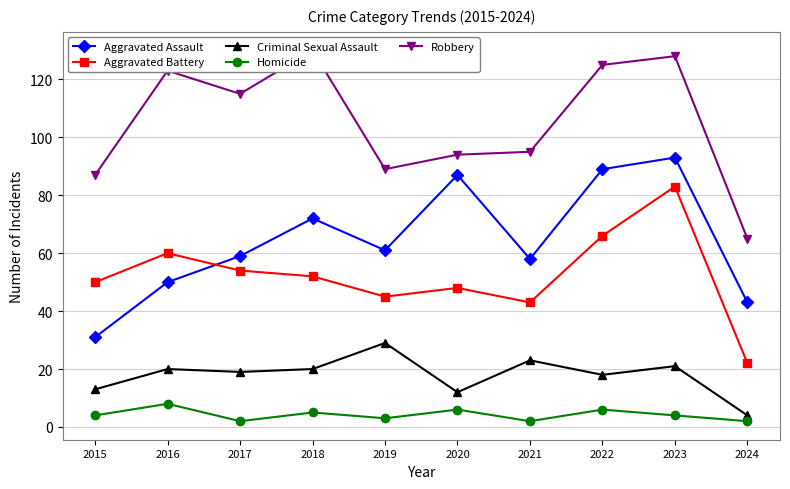

Reading left to right, what are all the values shown in this chart?

Aggravated Assault: 31	50	59	72	61	87	58	89	93	43
Aggravated Battery: 50	60	54	52	45	48	43	66	83	22
Criminal Sexual Assault: 13	20	19	20	29	12	23	18	21	4
Homicide: 4	8	2	5	3	6	2	6	4	2
Robbery: 87	123	115	130	89	94	95	125	128	65